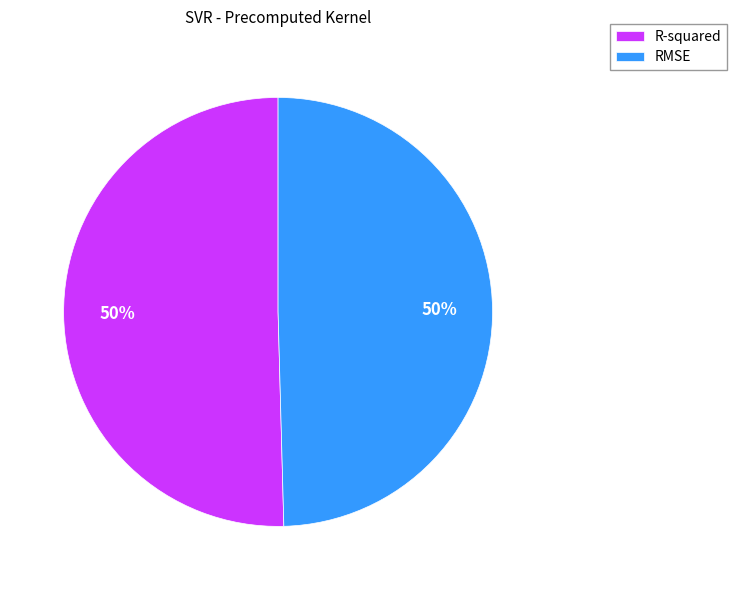

Is it true that R-squared is 65% of the pie?

False